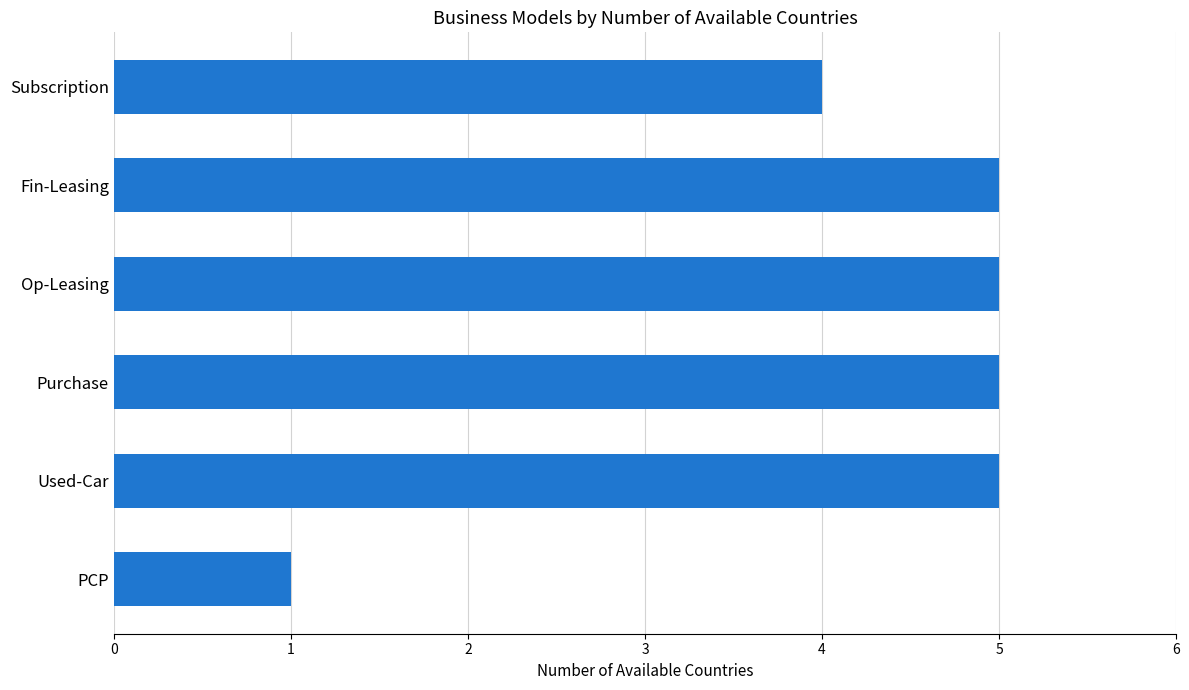

The value at Purchase is 8. True or false?

False